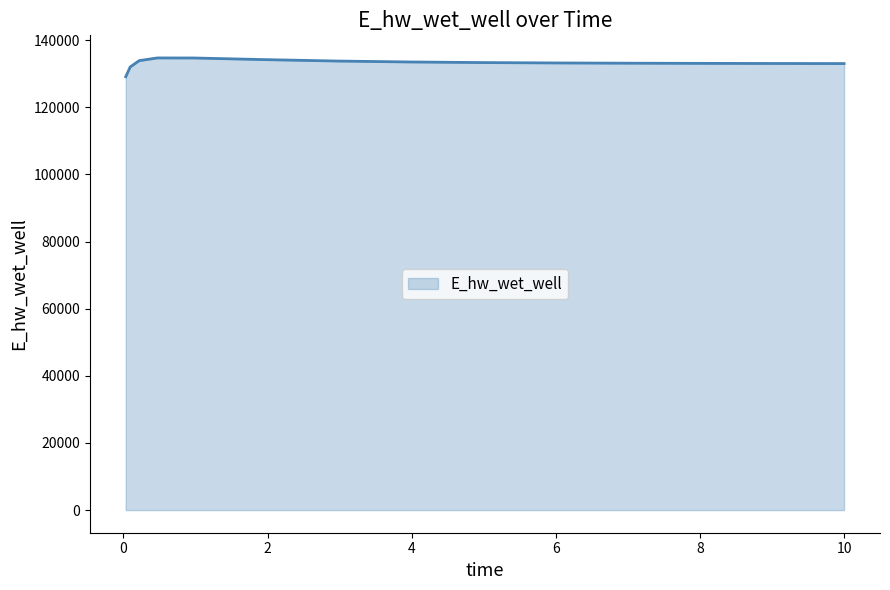

What is the difference between the maximum and minimum values?

5603.4